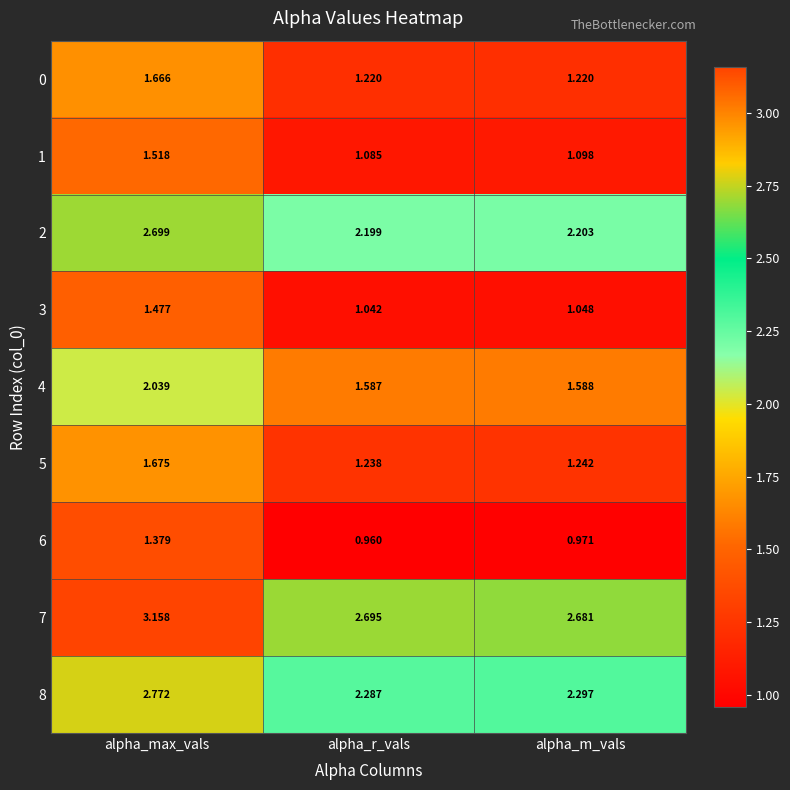

How many data points does each series have?

3